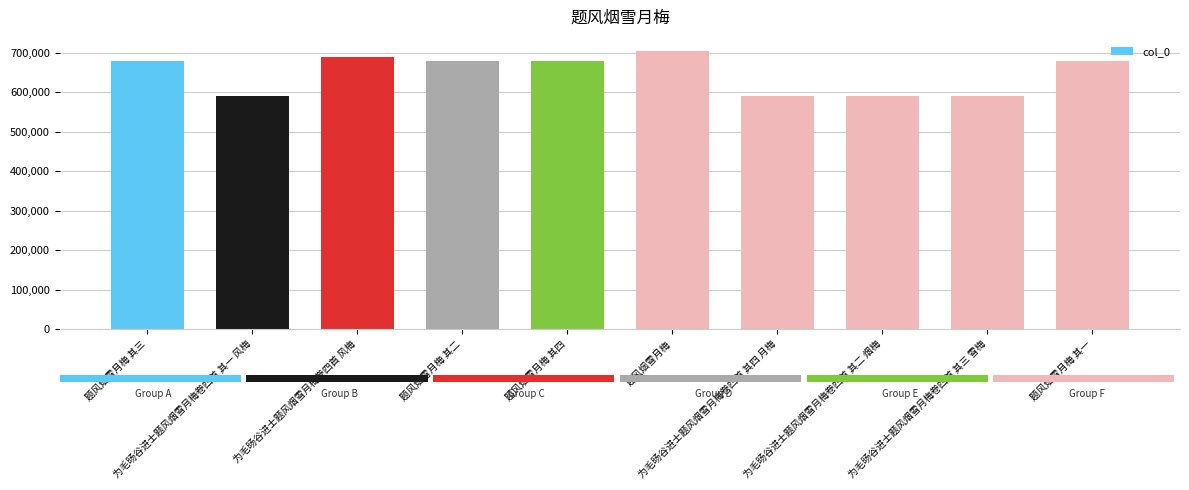

Approximately how many times larger is the value at 题风烟雪月梅 compared to 为毛旸谷进士题风烟雪月梅卷四首 其三 雪梅?

1.2